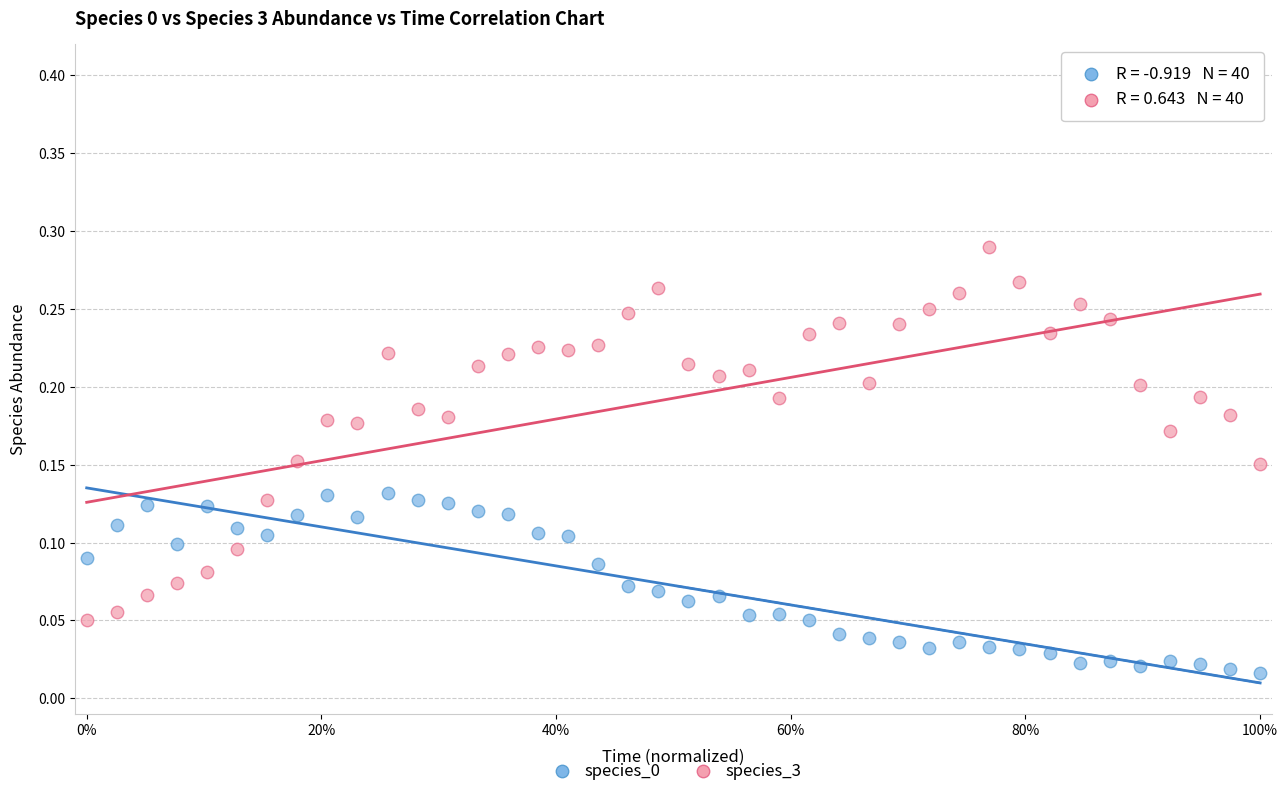

Across all data points, what is the range of X values (max minus min)?

1.0